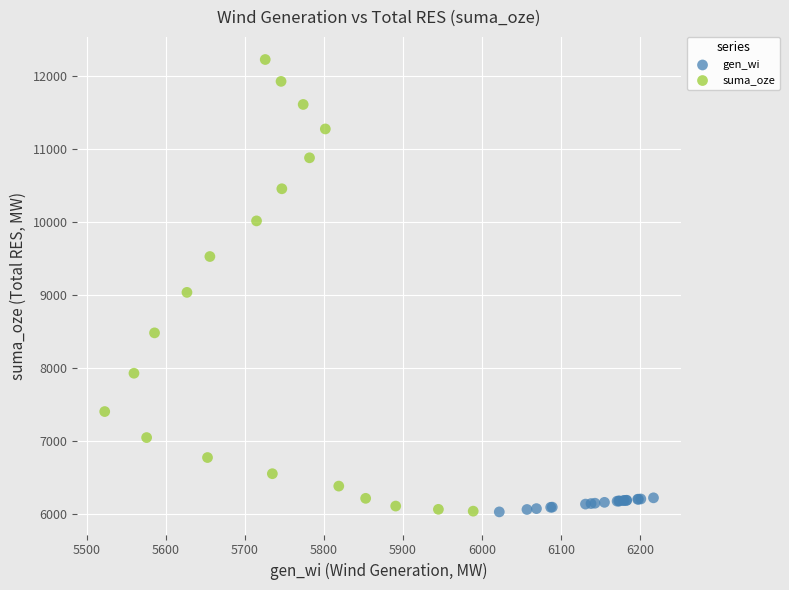

Which series contains the highest Y value?

suma_oze